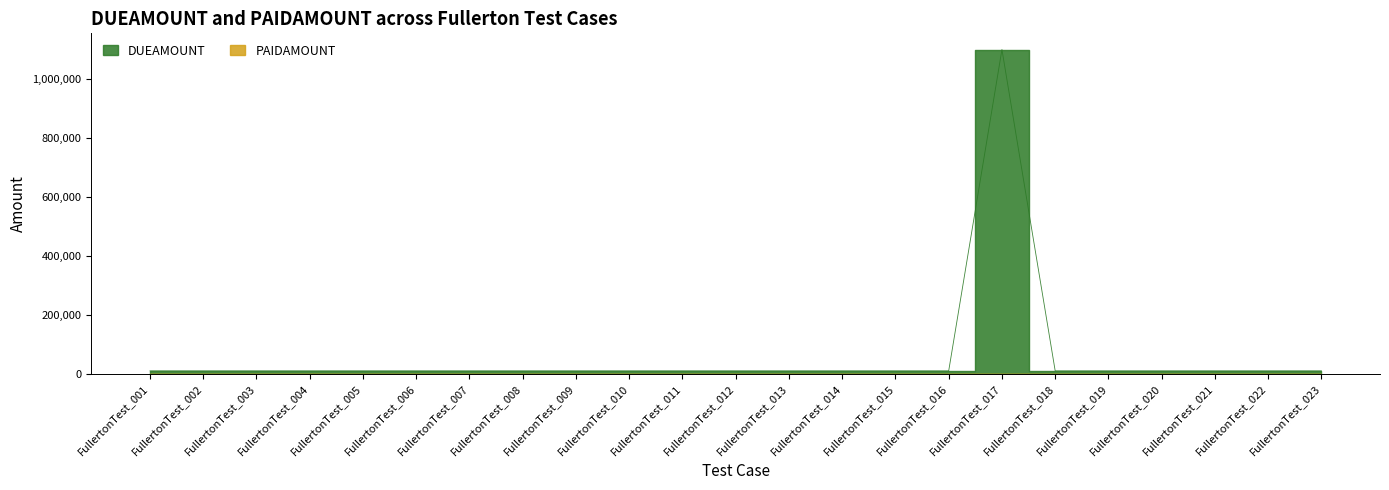

Which category has the highest value across all series?

FullertonTest_017